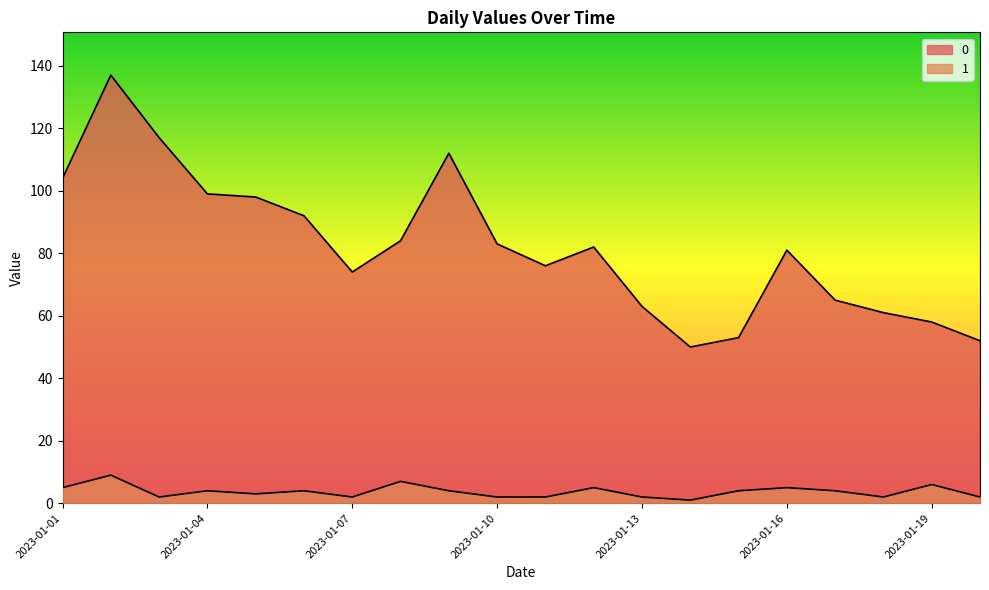

Where is the first local maximum for 1?

2023-01-02